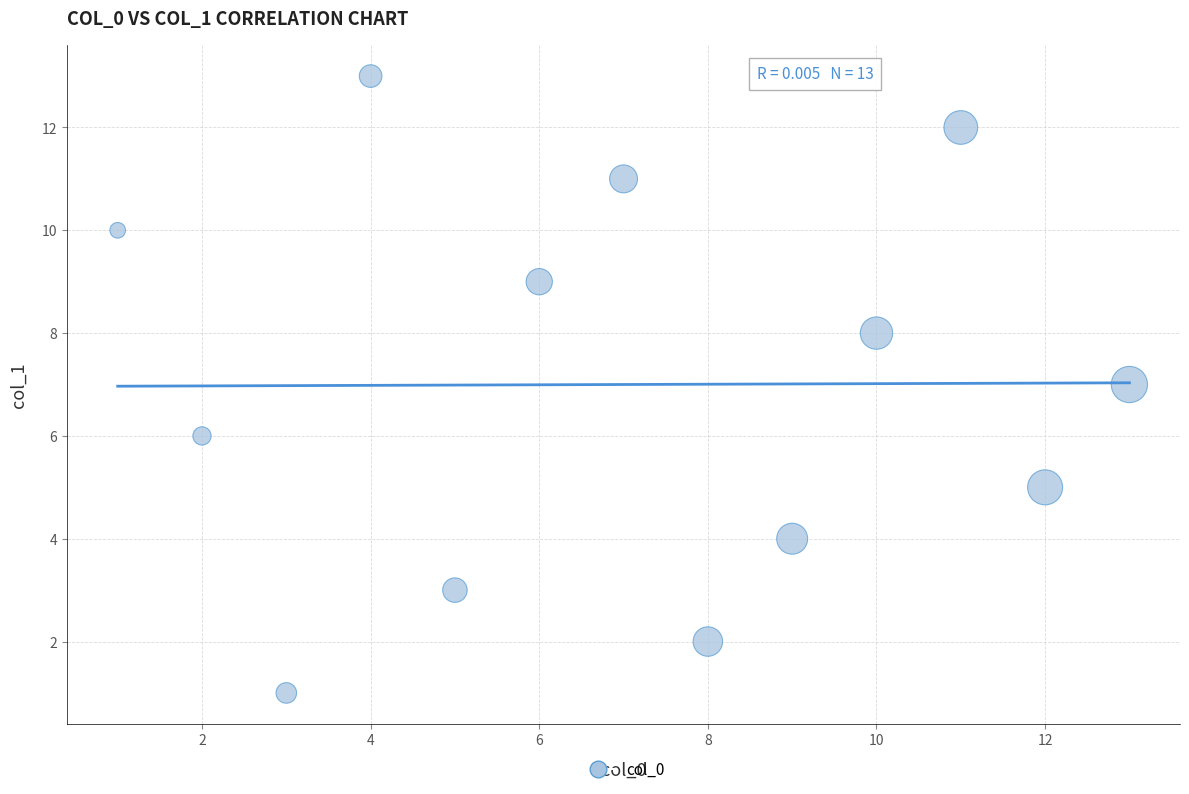

What is the range of Y values (max minus min)?

12